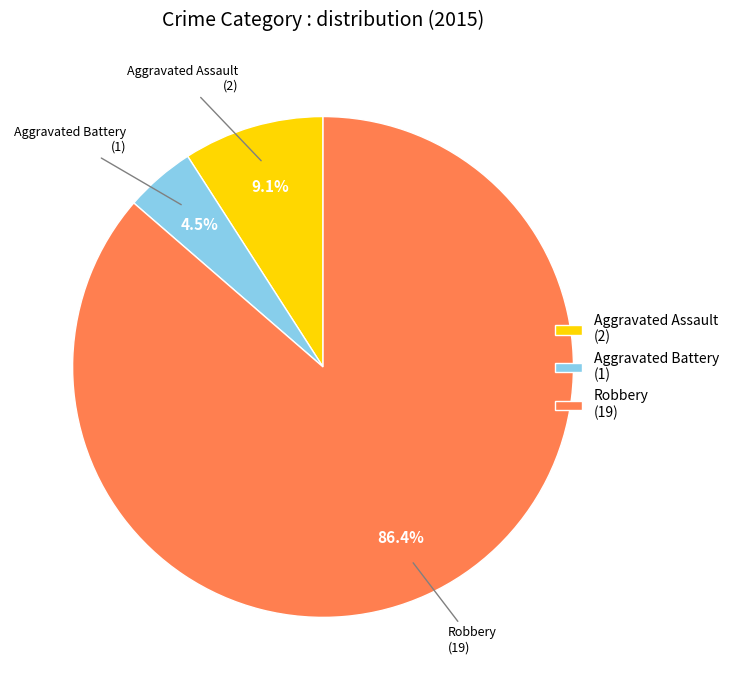

Which slice is the smallest?

Aggravated Battery (1)